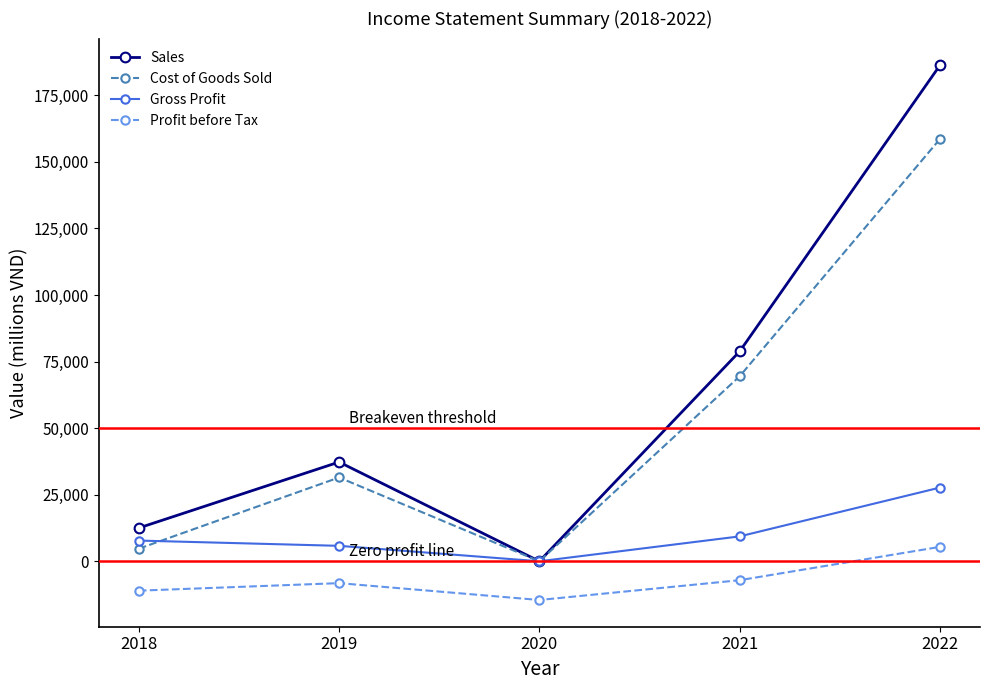

Which series changed the most between 2020 and 2022?

Sales